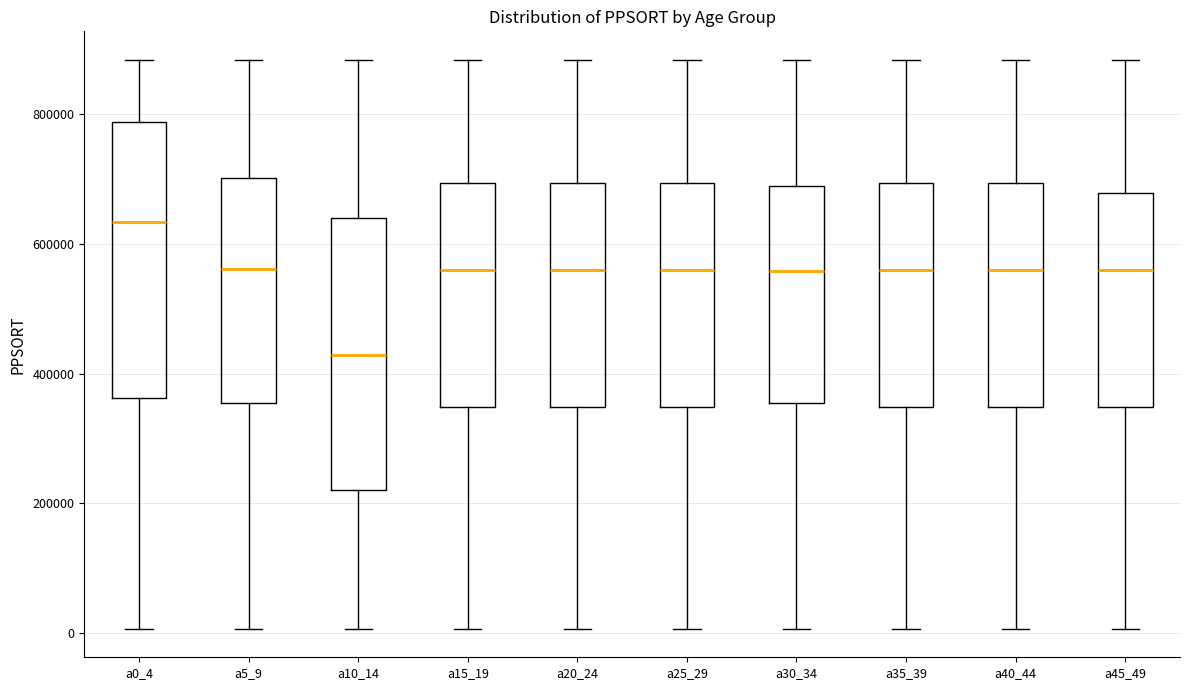

Reading left to right, transcribe this box plot: for each box, give where its median line is, the range the box spans, and where its two whiskers end, as read against the y-axis. The values are not printed on the chart, so give them approximately, as read against the axis.

a0_4: median 640000, box 360000 to 780000, whiskers 0 to 880000
a5_9: median 560000, box 360000 to 700000, whiskers 0 to 880000
a10_14: median 420000, box 220000 to 640000, whiskers 0 to 880000
a15_19: median 560000, box 340000 to 700000, whiskers 0 to 880000
a20_24: median 560000, box 340000 to 700000, whiskers 0 to 880000
a25_29: median 560000, box 340000 to 700000, whiskers 0 to 880000
a30_34: median 560000, box 360000 to 680000, whiskers 0 to 880000
a35_39: median 560000, box 340000 to 700000, whiskers 0 to 880000
a40_44: median 560000, box 340000 to 700000, whiskers 0 to 880000
a45_49: median 560000, box 340000 to 680000, whiskers 0 to 880000